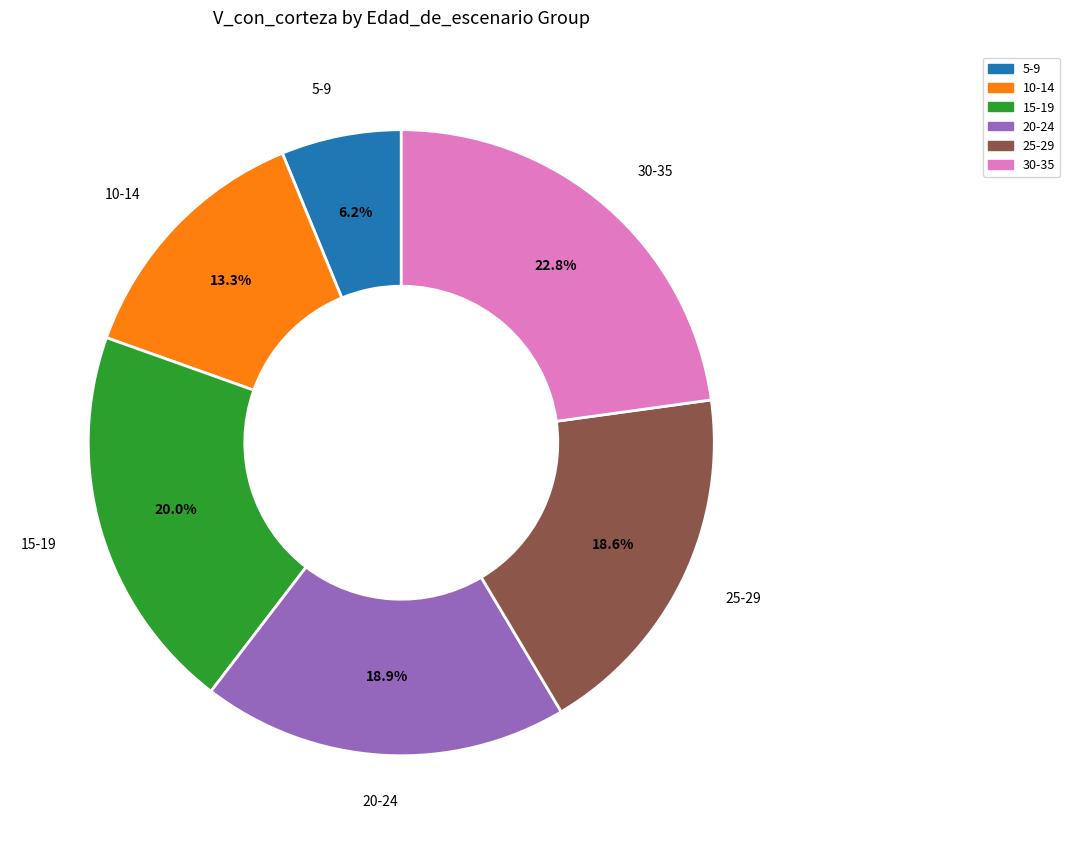

Between 10-14 and 25-29, which is larger?

25-29